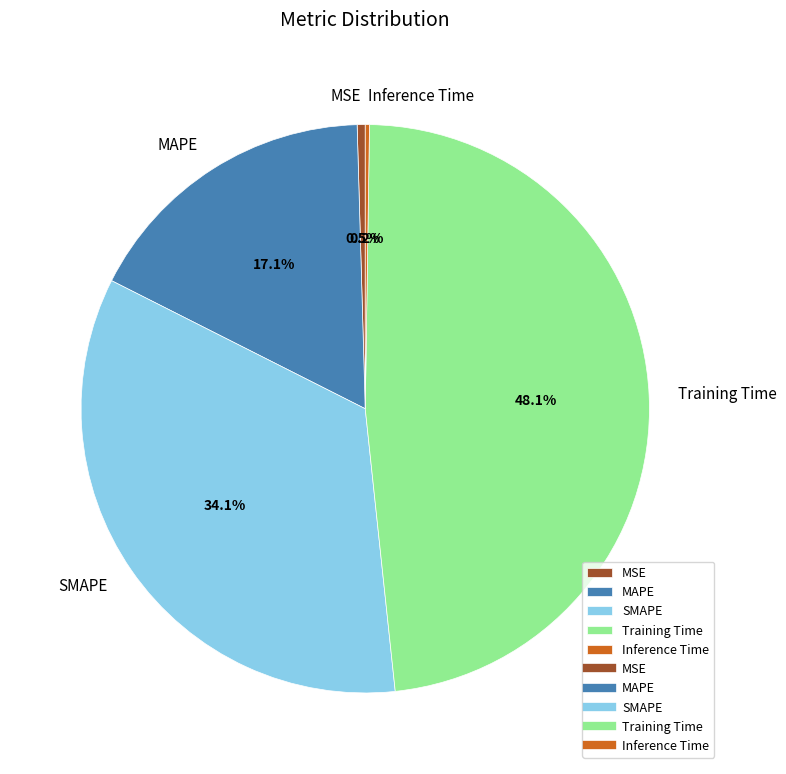

Which category has the biggest portion of the pie?

Training Time